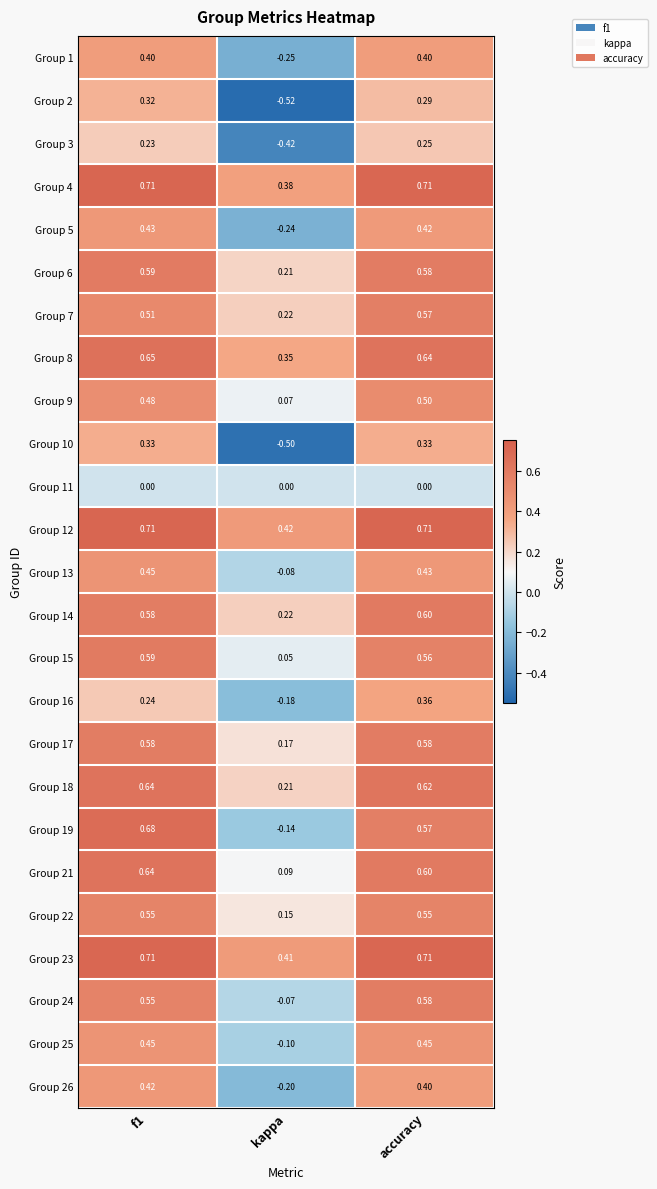

Is the value of Group 1 at accuracy greater than the value of Group 12 at f1?

No